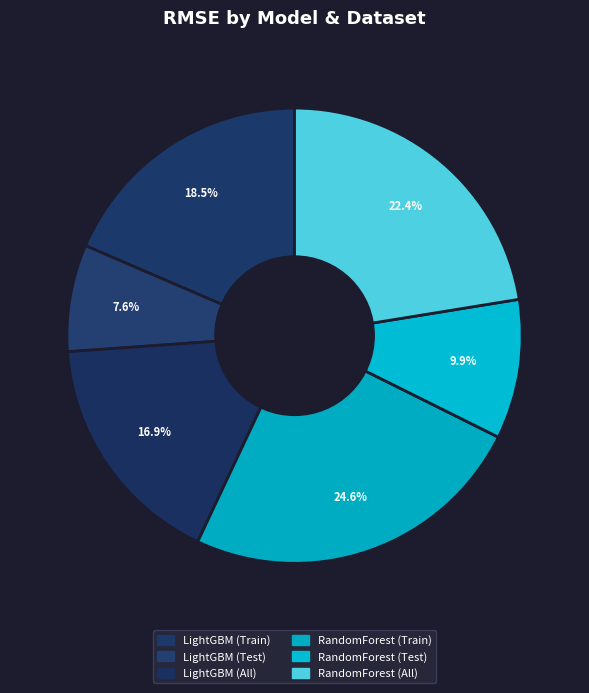

Between LightGBM (All) and RandomForest (All), which is larger?

RandomForest (All)